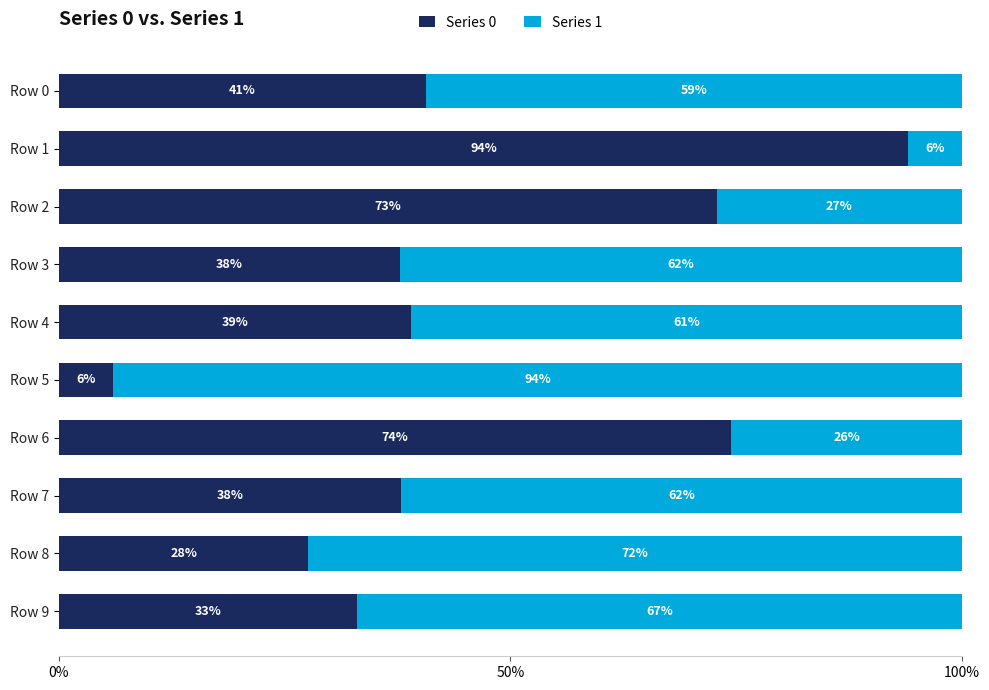

What is the sum of all Series 0 values?

4.6